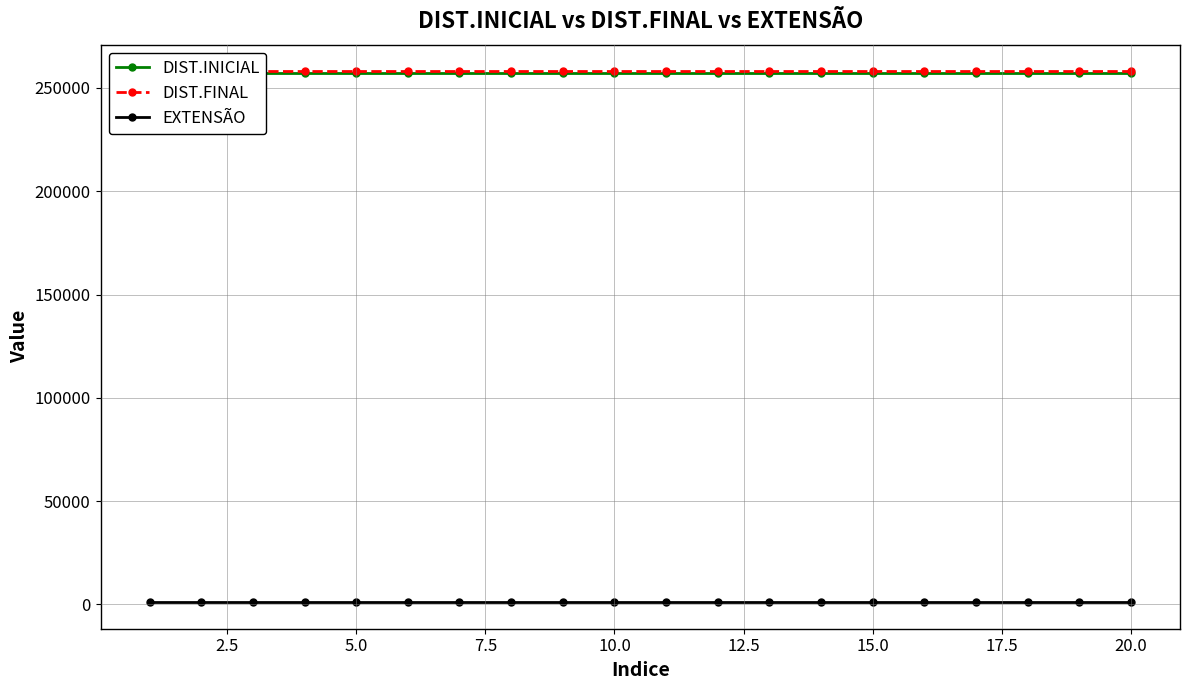

True or false: DIST.FINAL has more than 1 interior local peaks.

False